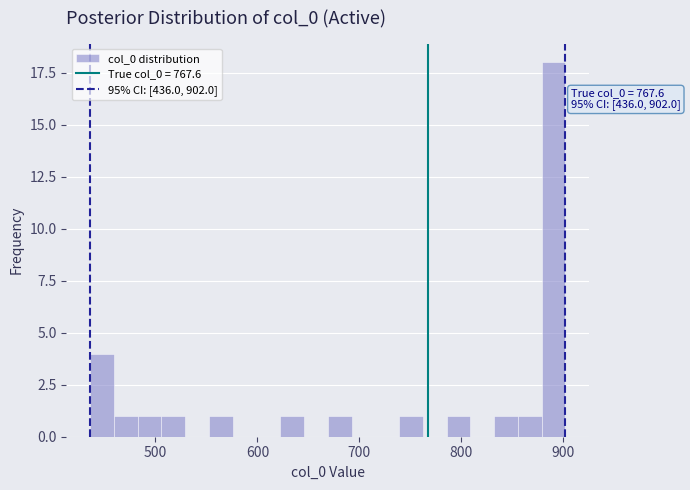

Around what value on the x-axis is the tallest bar? Give the approximate position of its centre, as read against the axis.

890